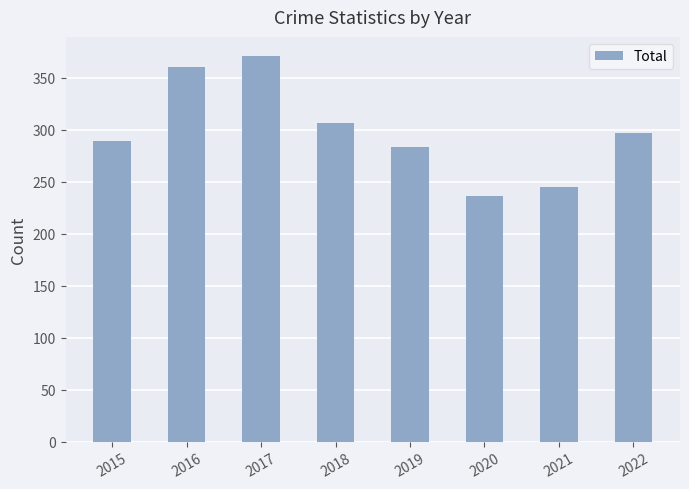

Where does the data first go above 297?

2016